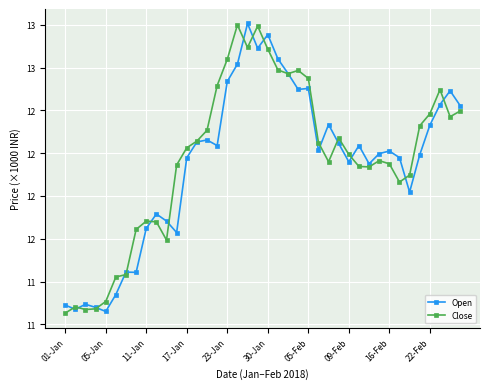

True or false: Close has more than 0 points higher than both neighbors.

True